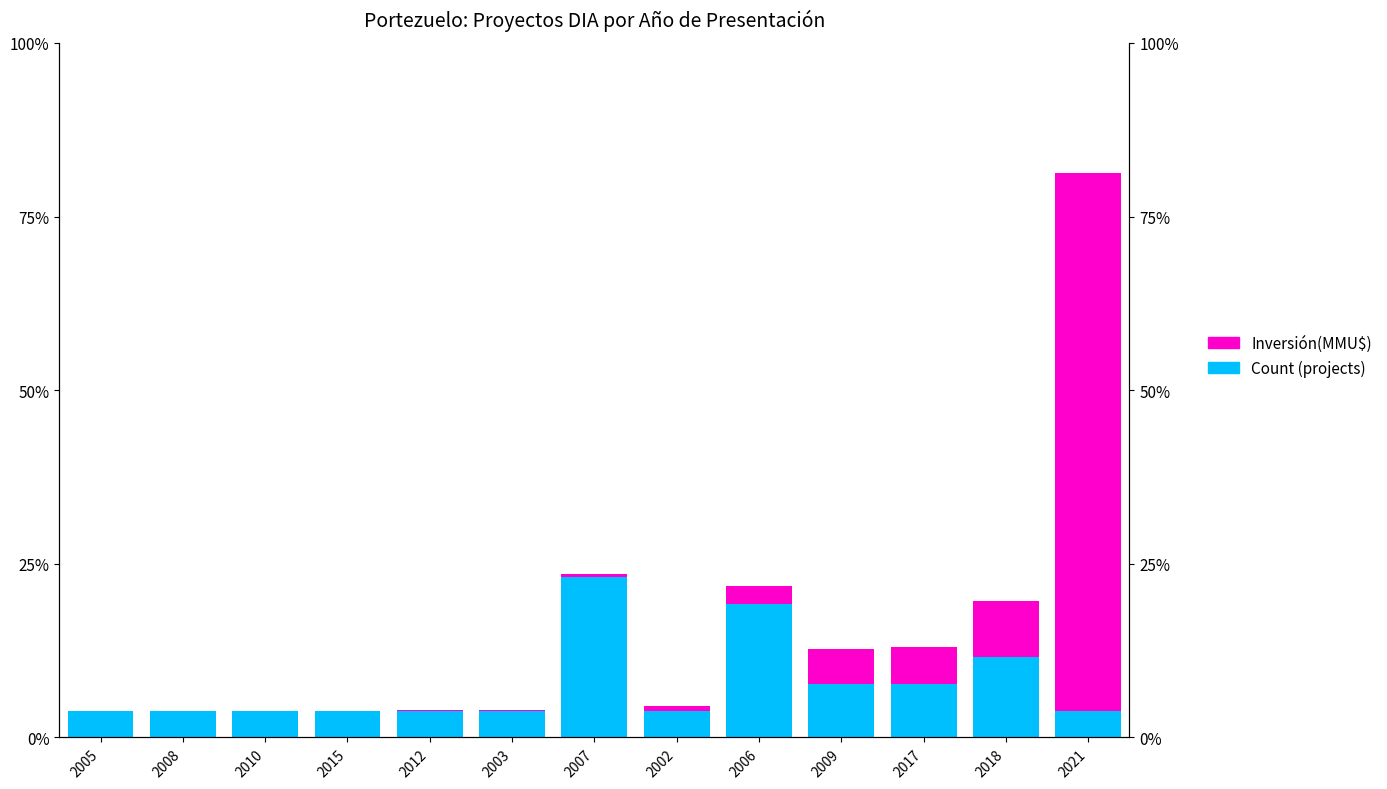

Rank the categories by Count (projects) value from lowest to highest.

2005, 2008, 2010, 2015, 2012, 2003, 2002, 2021, 2009, 2017, 2018, 2006, 2007